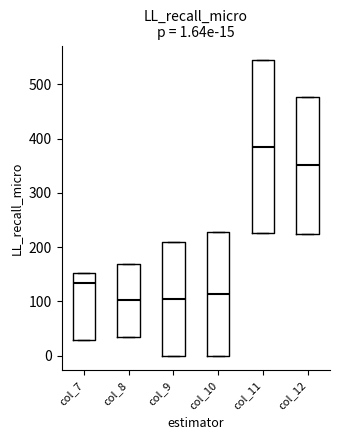

Which box is the tallest, from its lower edge to its upper edge?

col_11